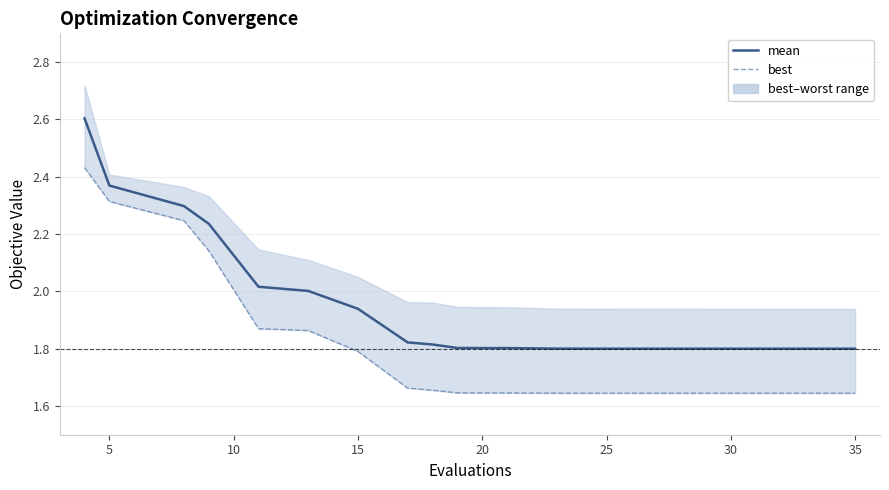

Does the chart display data point markers on the line(s)?

No